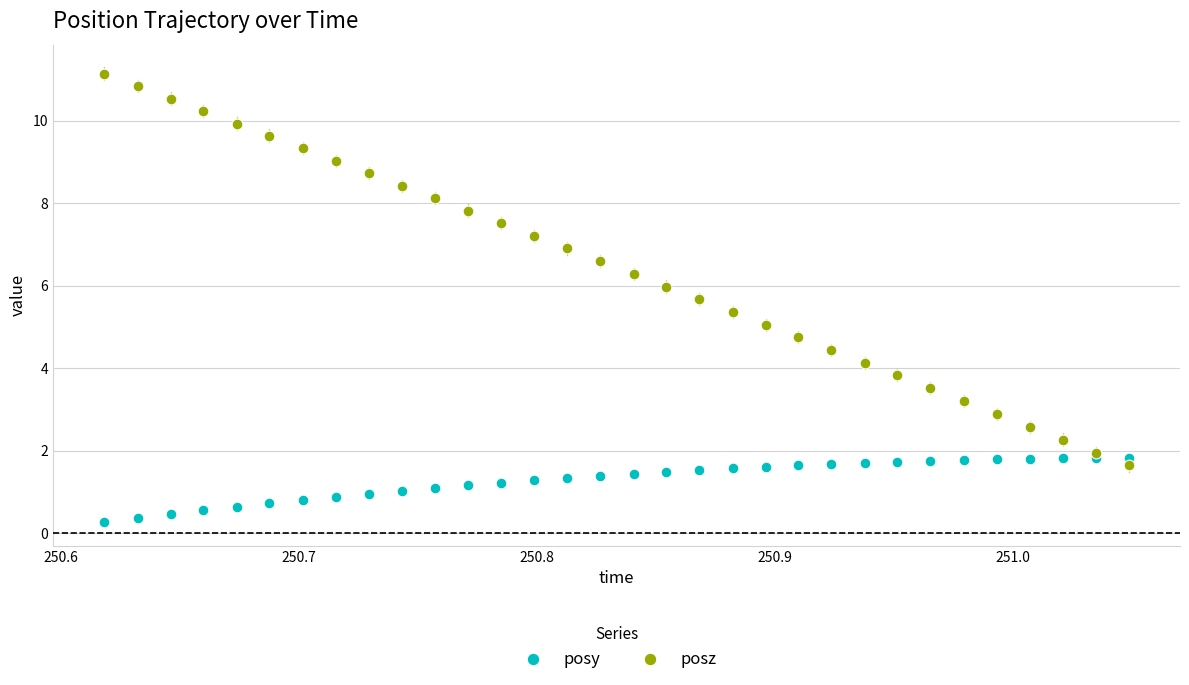

Which series reaches the minimum Y coordinate?

posy